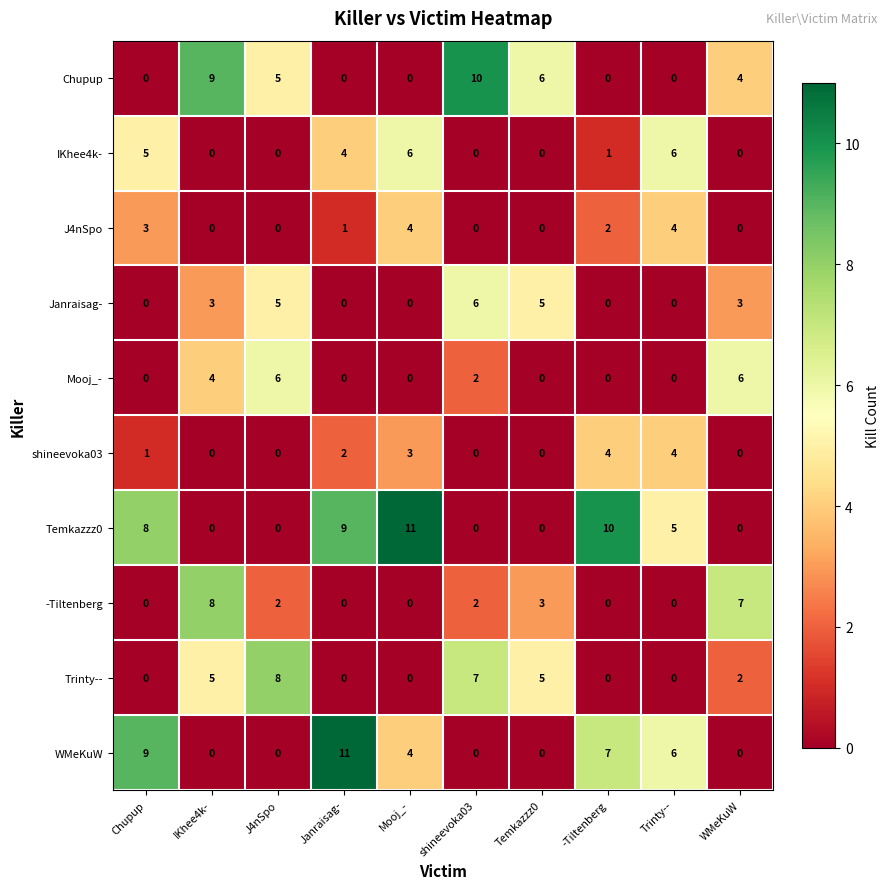

Which series changed the most between Temkazzz0 and -Tiltenberg?

Temkazzz0